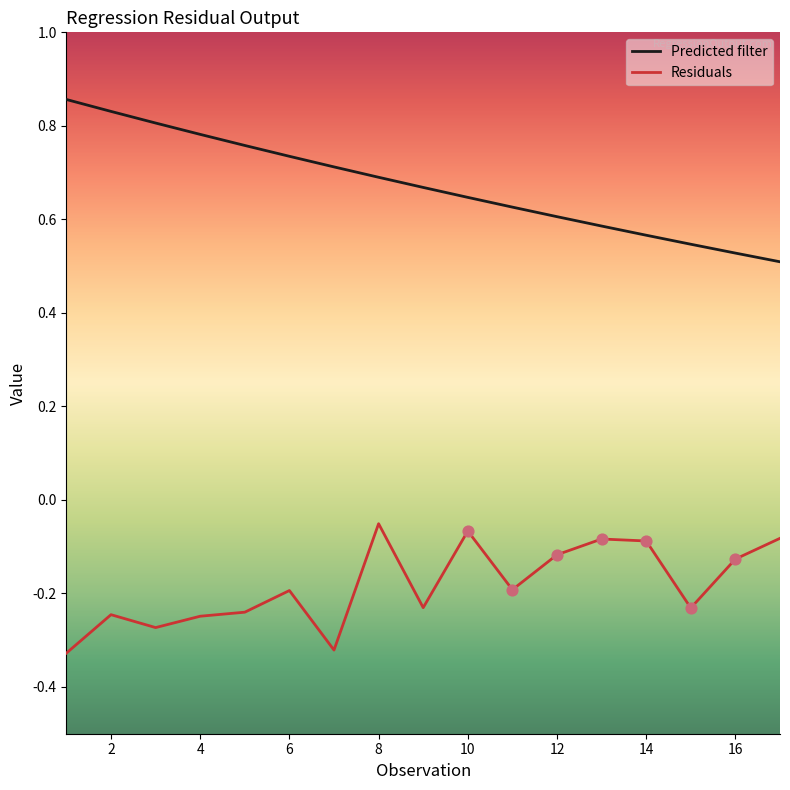

At how many categories does at least one series exceed 0?

17